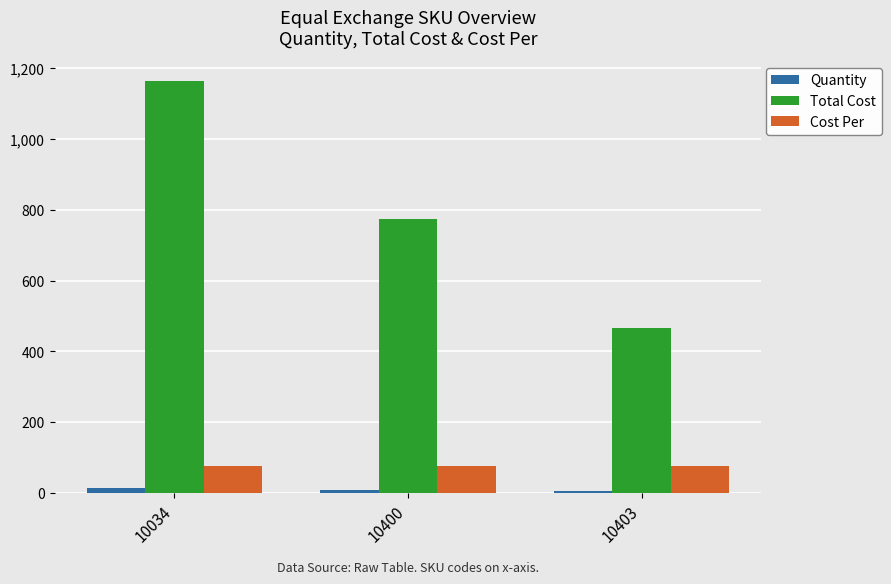

What is the spread (max minus min) of values at 10403?

459.0